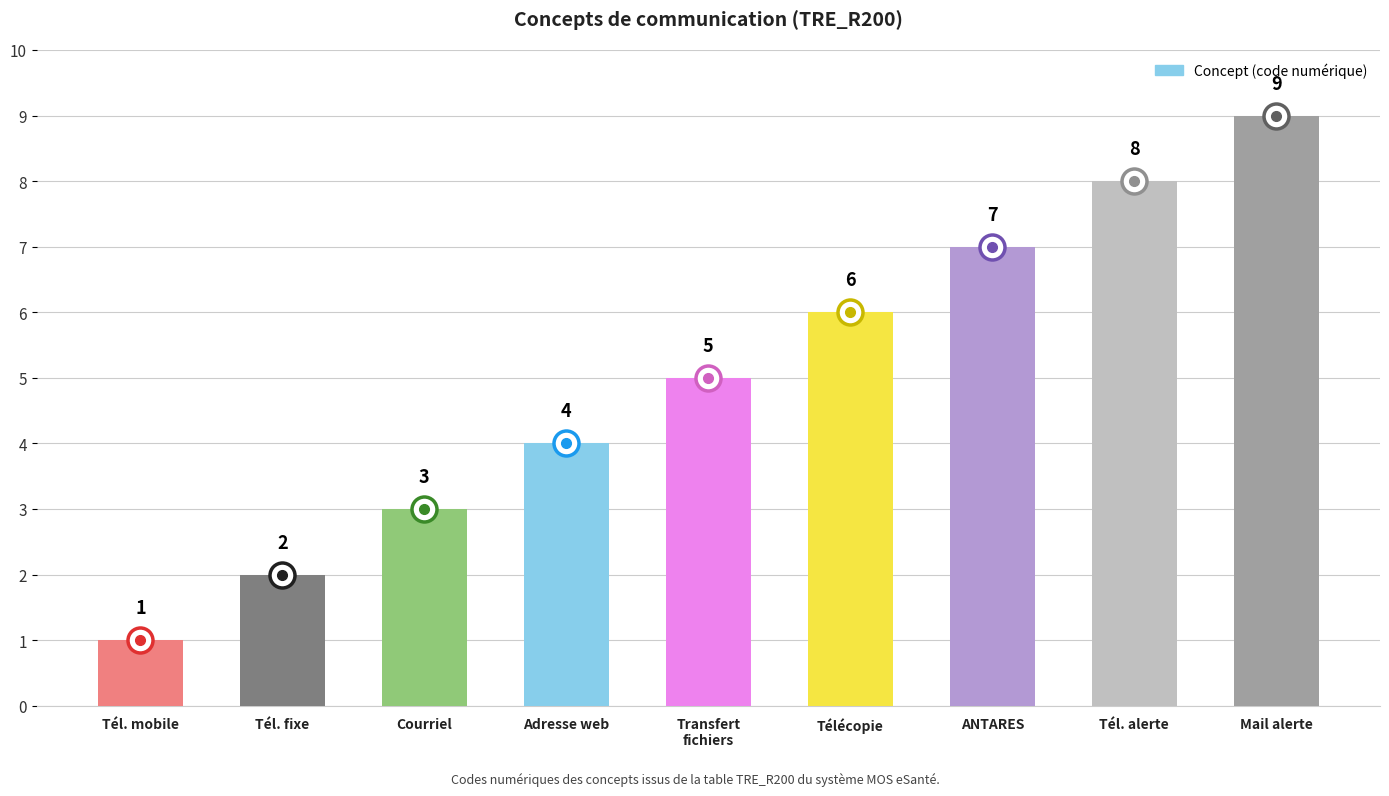

Approximately how many times larger is the value at Tél. mobile compared to ANTARES?

0.1